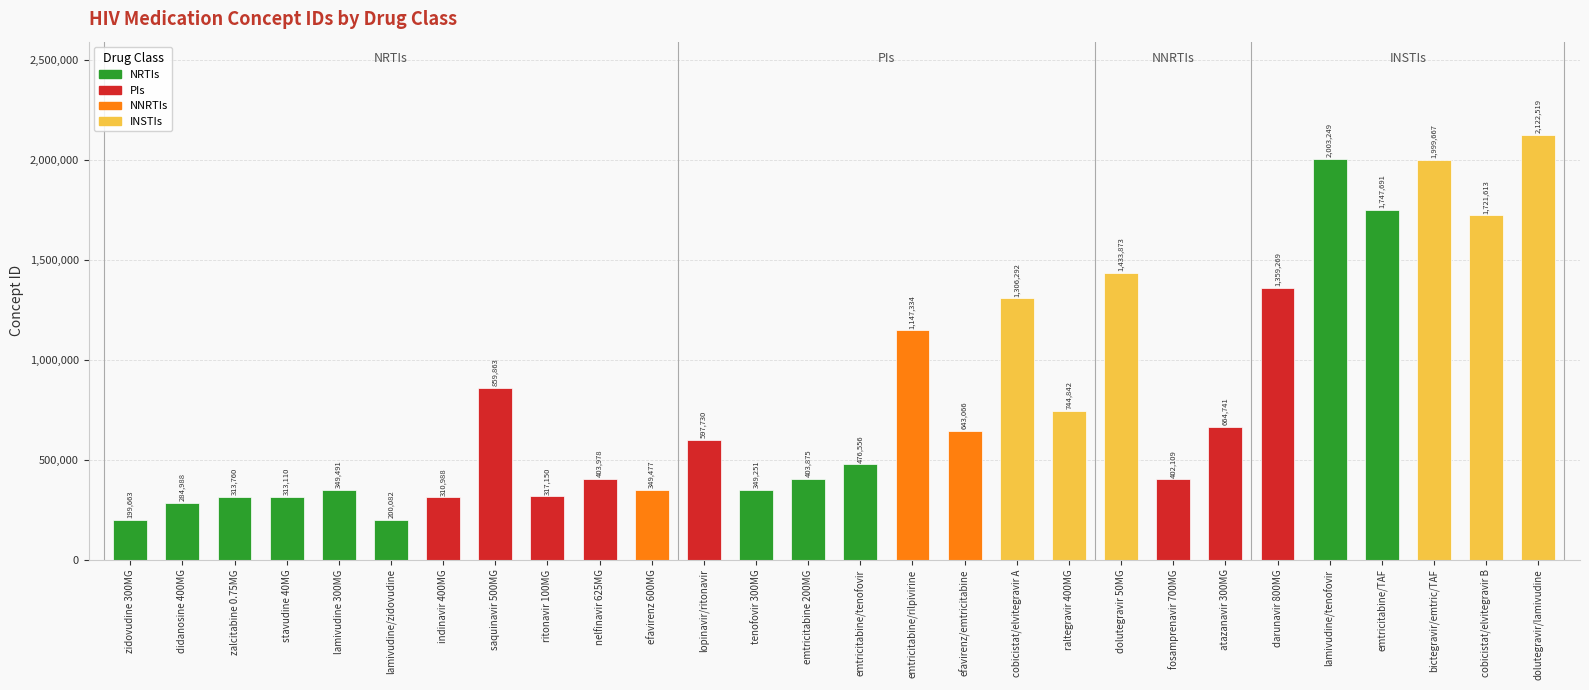

Where does the data first go above 597730?

saquinavir 500MG